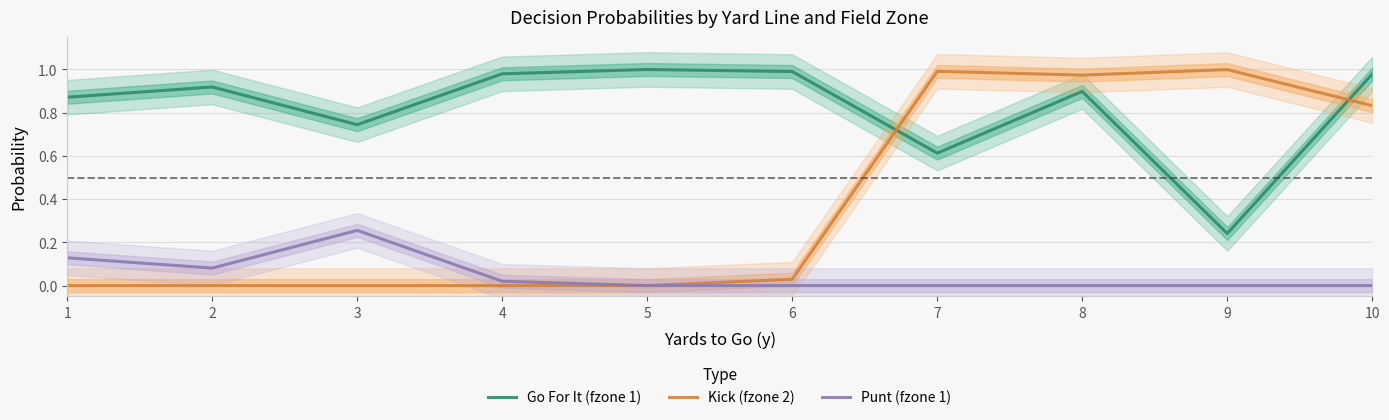

What is the difference between the Kick (fzone 2) values at 4 and 7?

1.0